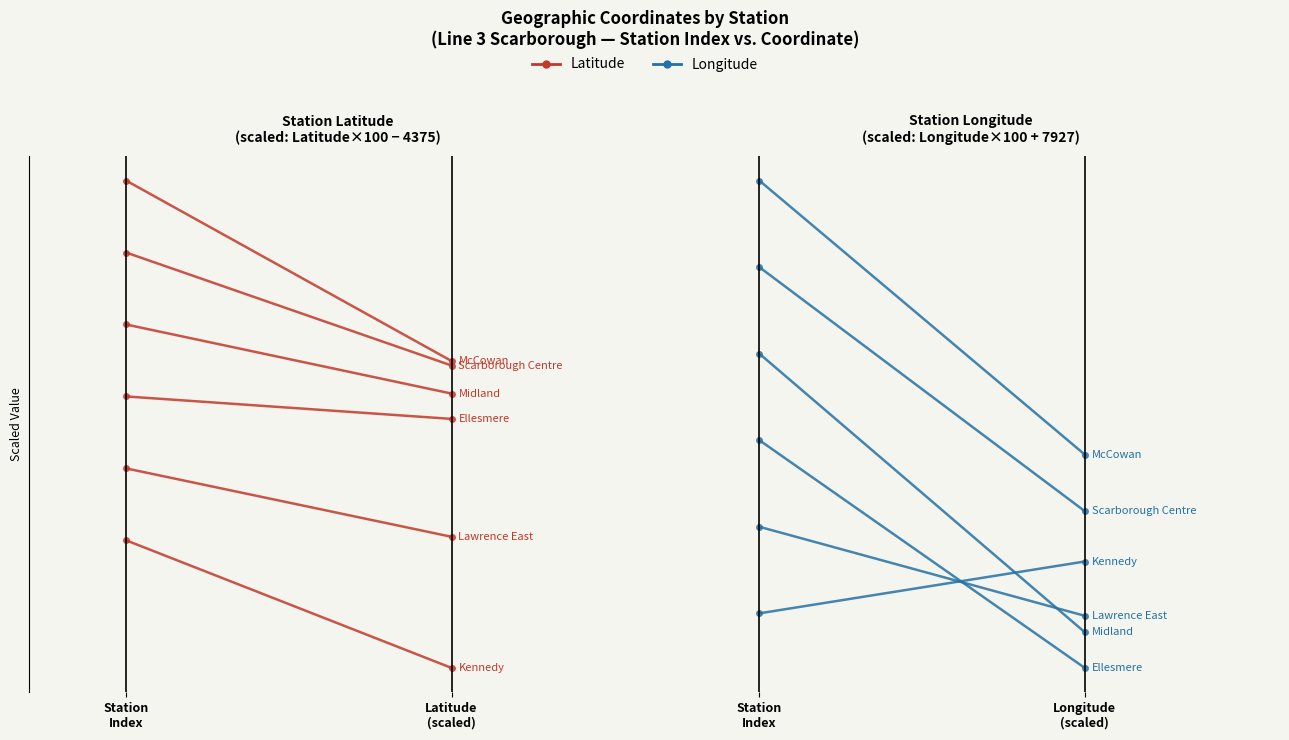

List the series in order of their peak value, lowest first.

Latitude, Longitude